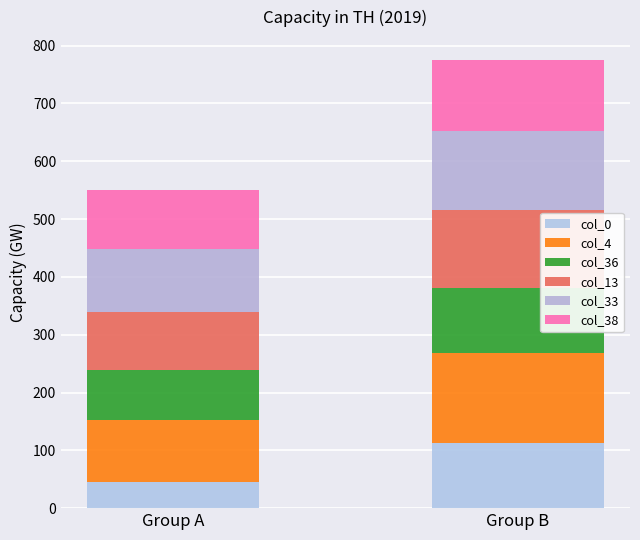

How many categories are shown in the chart?

2